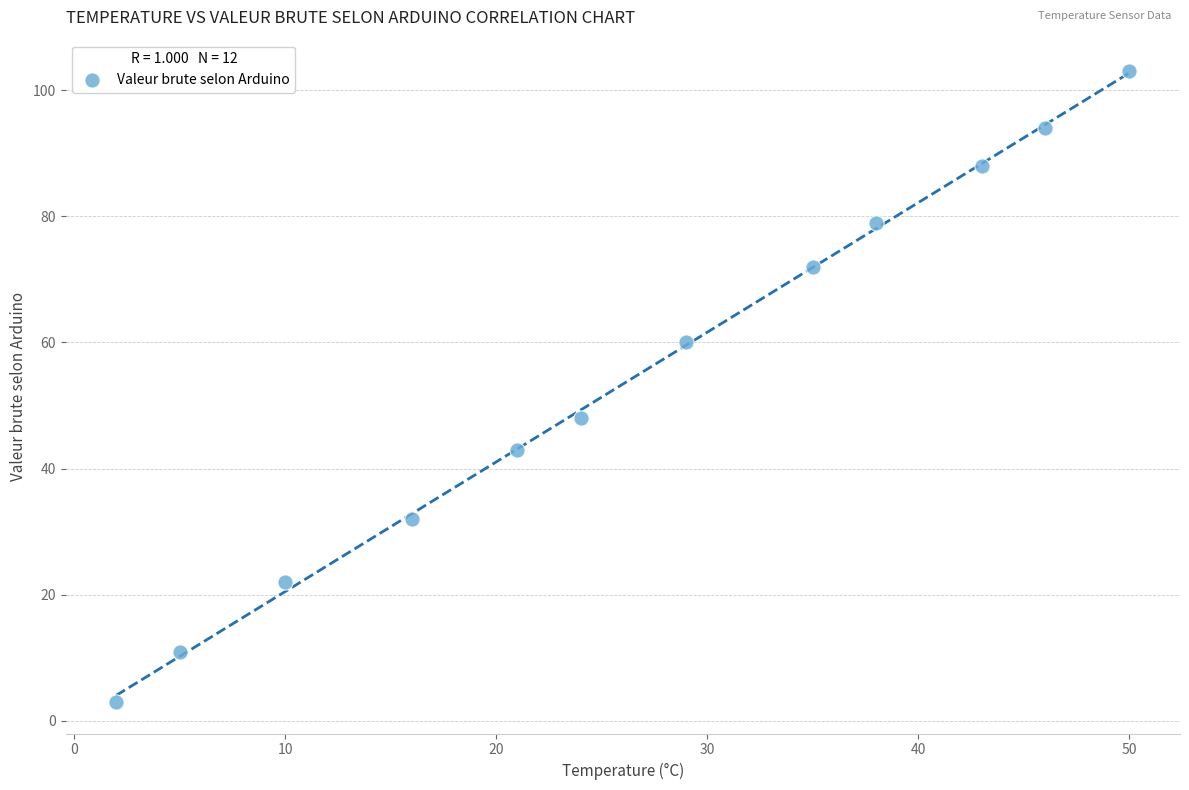

What is the range of X values (max minus min)?

48